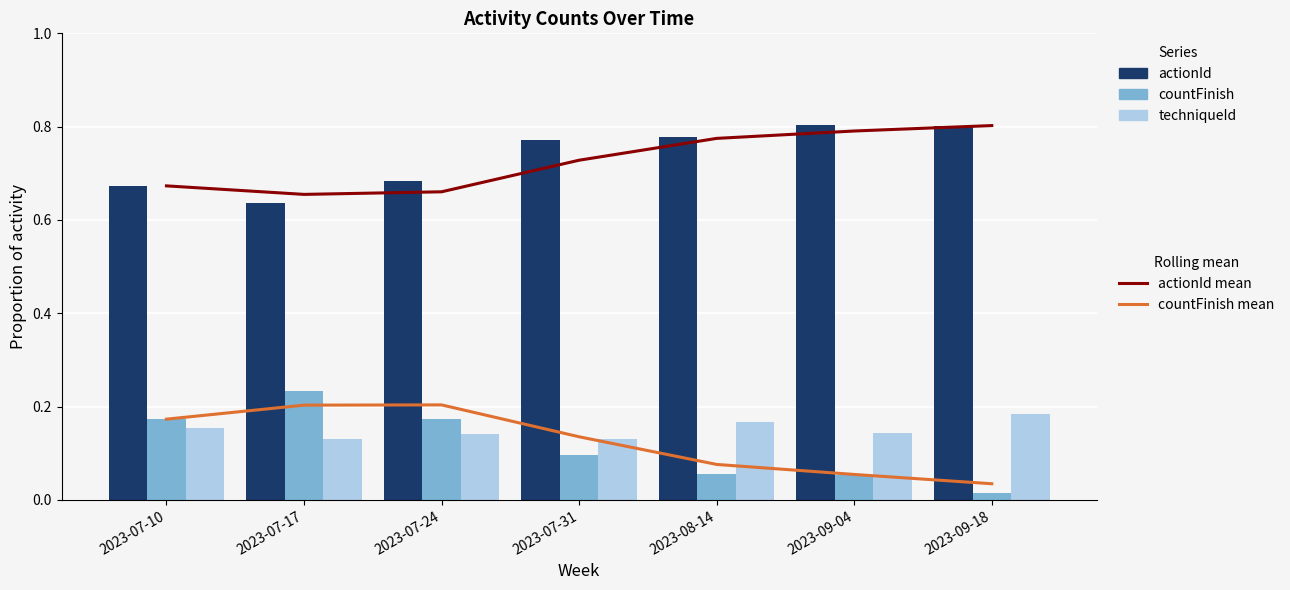

True or false: techniqueId has a value of 0.1 at 2023-07-24.

False